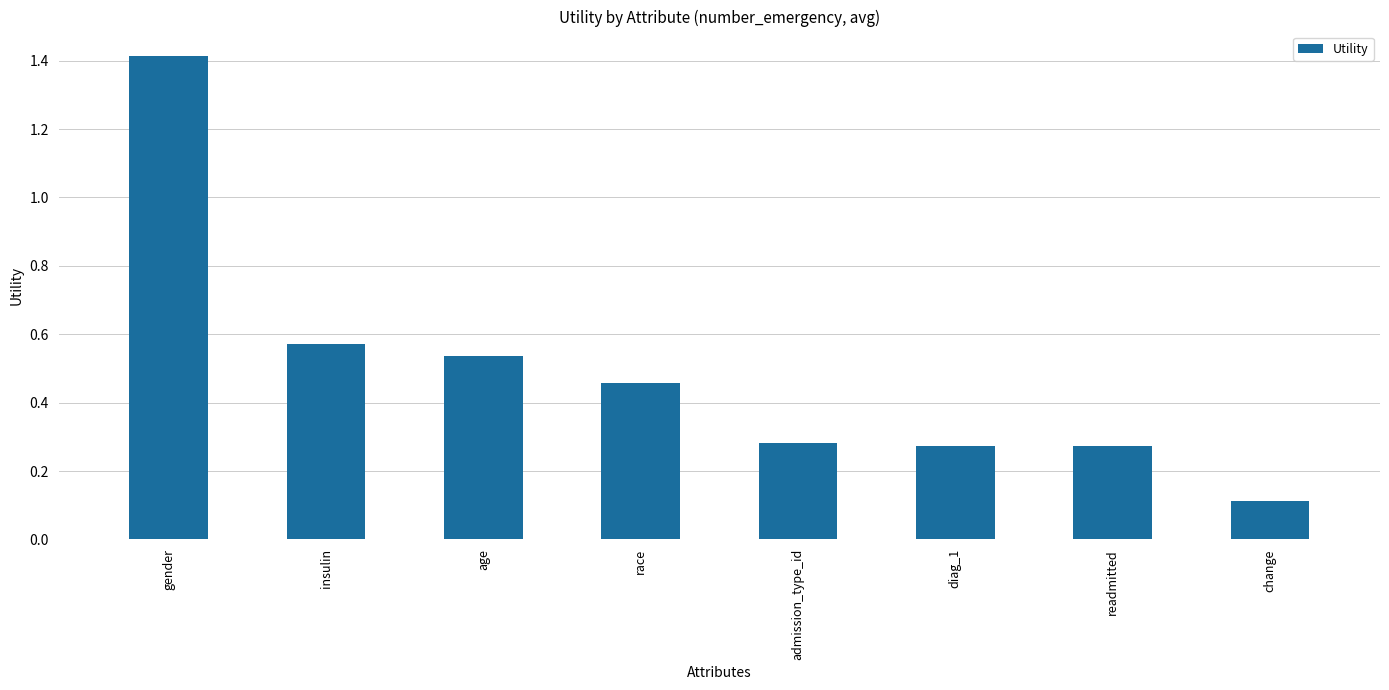

The chart shows a value of 0.7 at age. True or false?

False